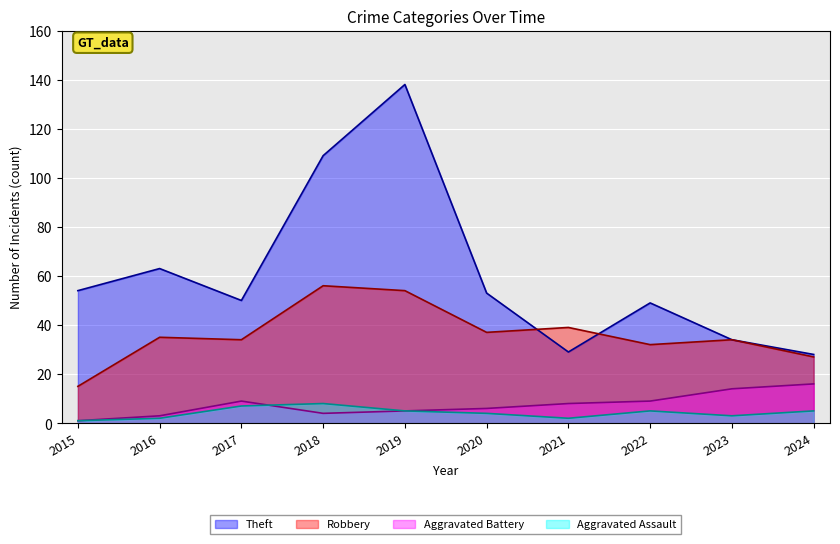

How many data points does each series have?

10